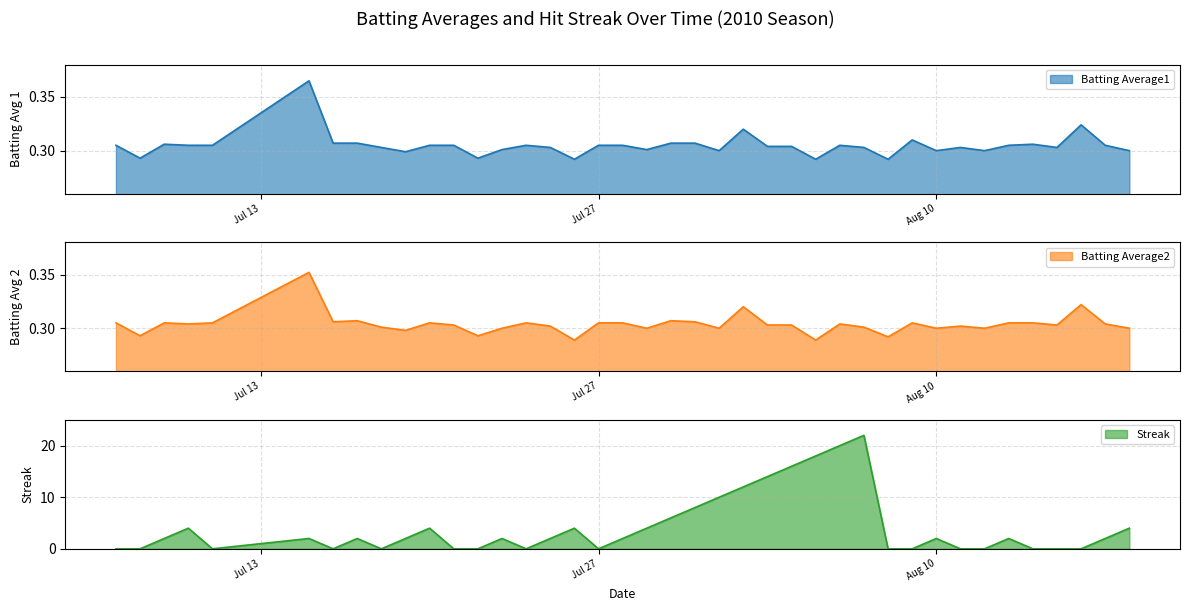

What is the highest value of the Streak series?

22